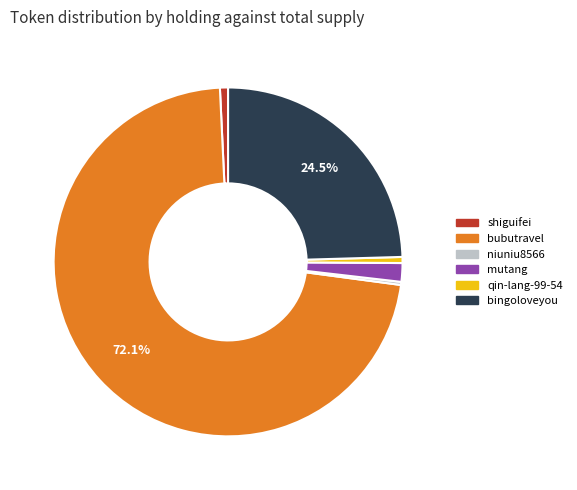

Do bingoloveyou and niuniu8566 together represent more than half of the pie?

No